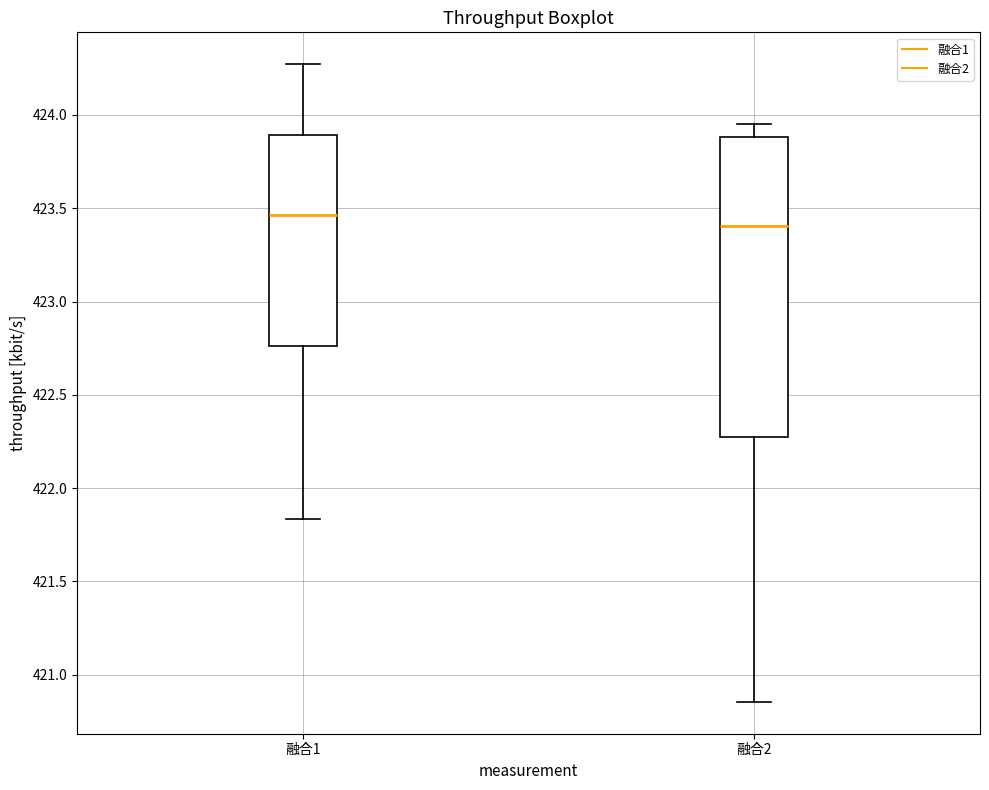

Reading left to right, transcribe this box plot: for each box, give where its median line is, the range the box spans, and where its two whiskers end, as read against the y-axis. The values are not printed on the chart, so give them approximately, as read against the axis.

融合1: median 423.45, box 422.75 to 423.90, whiskers 421.85 to 424.25
融合2: median 423.40, box 422.25 to 423.90, whiskers 420.85 to 423.95